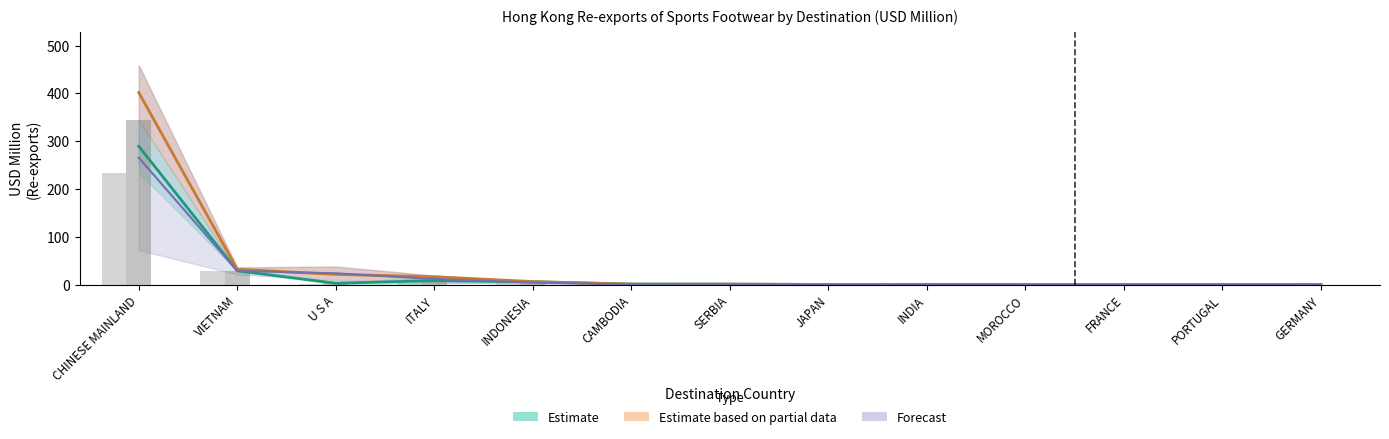

At which category is the sum across all series the highest?

CHINESE MAINLAND